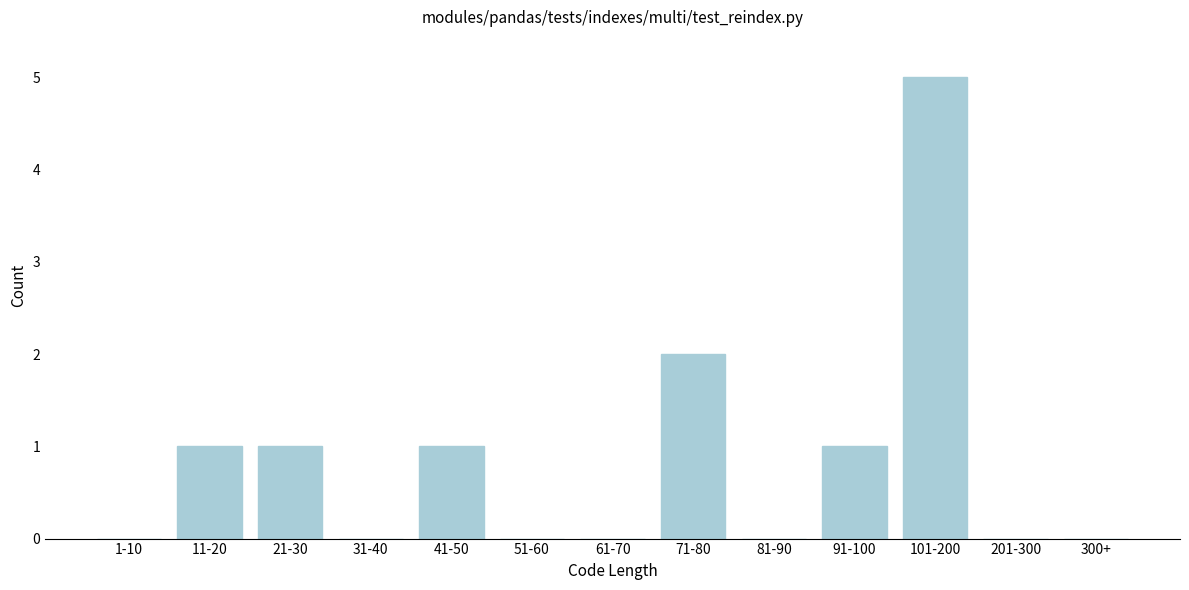

Reading left to right, what are all the values shown in this chart?

1-10=0	11-20=1	21-30=1	31-40=0	41-50=1	51-60=0	61-70=0	71-80=2	81-90=0	91-100=1	101-200=5	201-300=0	300+=0